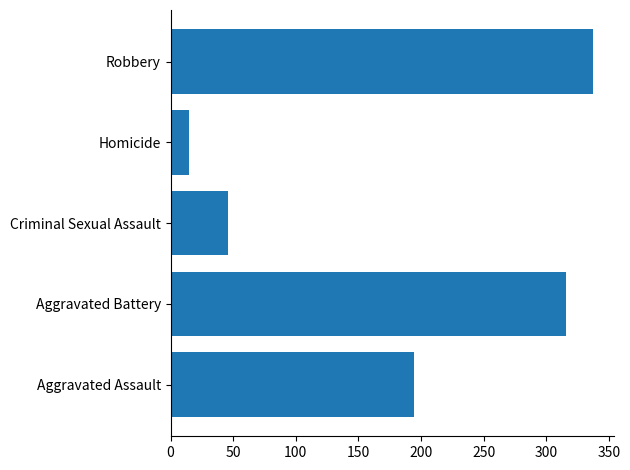

True or false: the data shows 316 at Aggravated Battery.

True